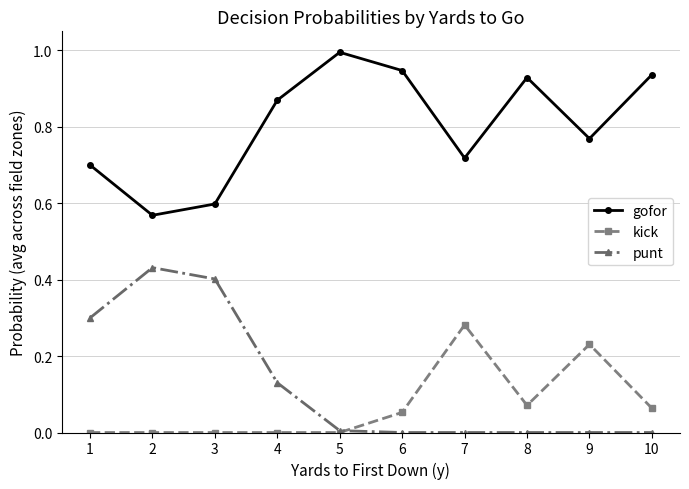

How many series are shown in this chart?

3